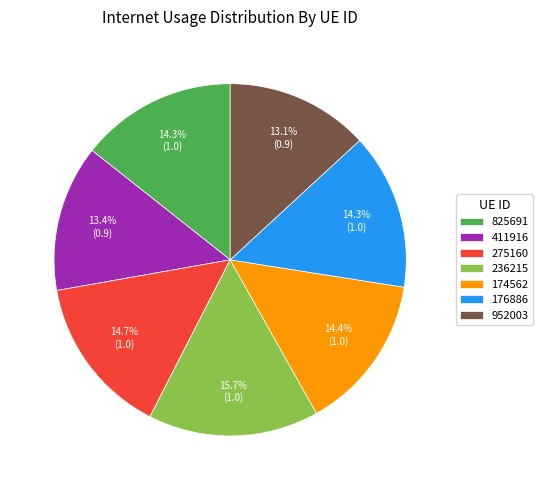

How many slices are in this pie chart?

7